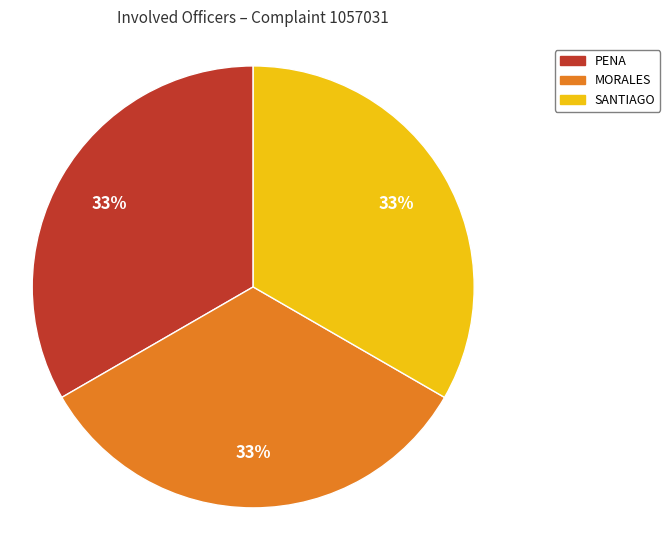

To the nearest percent, what is the combined percentage of MORALES and SANTIAGO?

67%